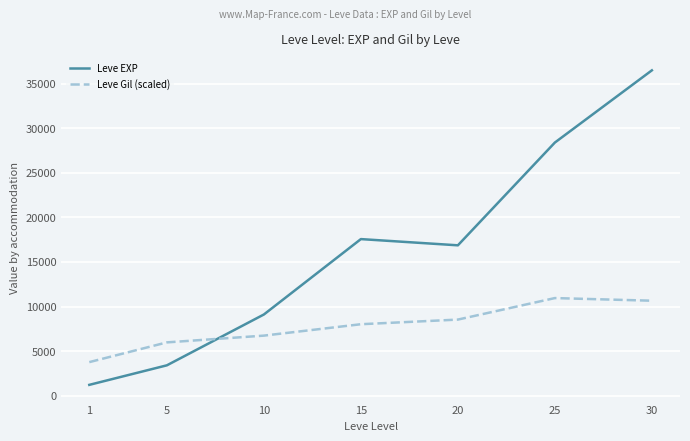

Is the value of Leve Gil (scaled) at 20 greater than the value of Leve EXP at 30?

No